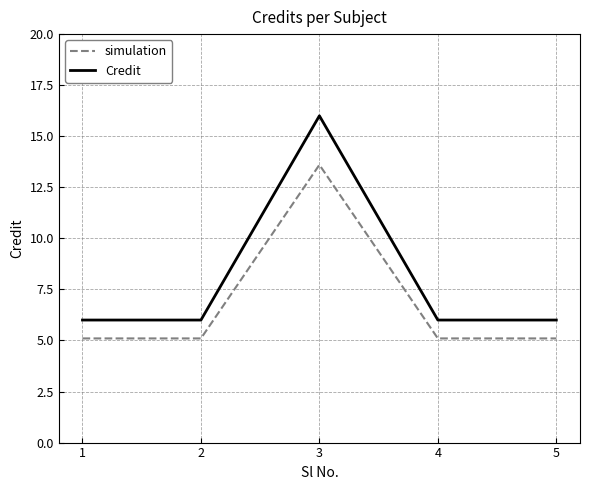

What is the lowest value of the Credit series?

6.0